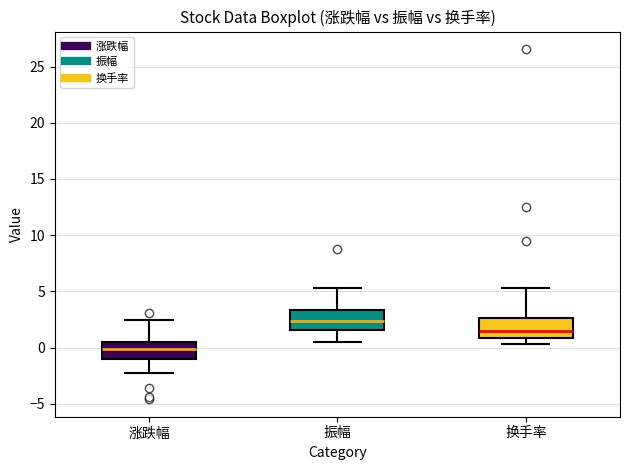

Which box's median line is the lowest?

涨跌幅